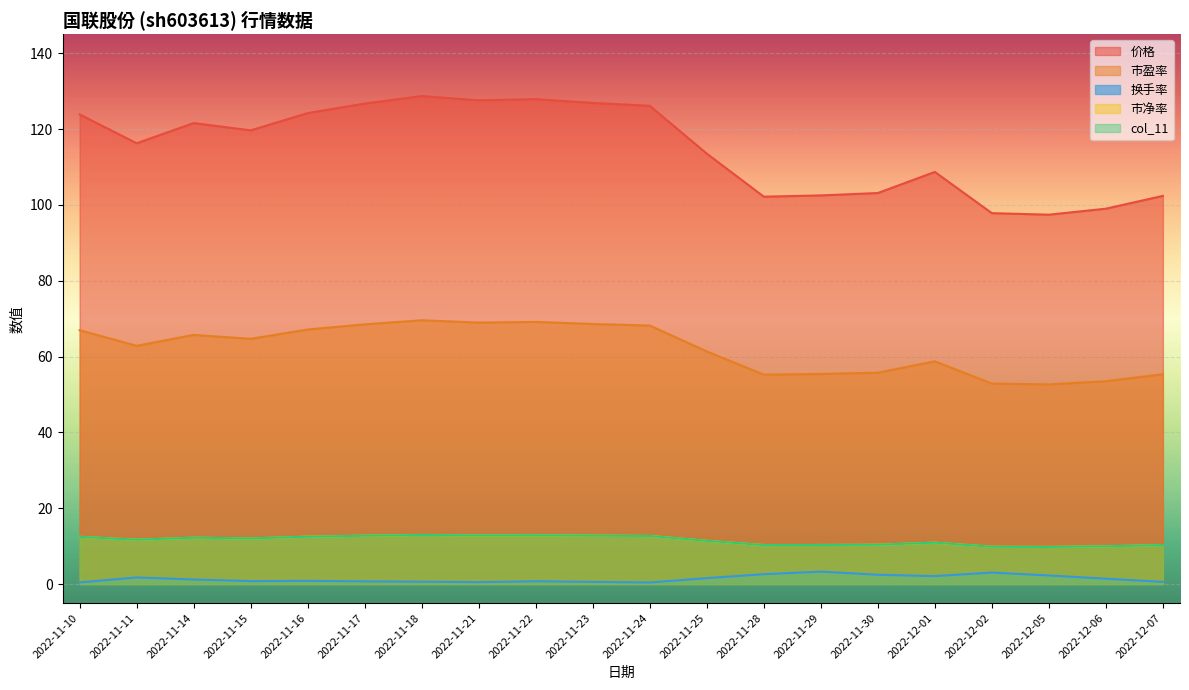

Reading left to right, transcribe all the data shown in this chart.

价格: 2022-11-10=123.9	2022-11-11=116.2	2022-11-14=121.6	2022-11-15=119.7	2022-11-16=124.2	2022-11-17=126.7	2022-11-18=128.7	2022-11-21=127.6	2022-11-22=127.9	2022-11-23=126.9	2022-11-24=126.1	2022-11-25=113.5	2022-11-28=102.2	2022-11-29=102.5	2022-11-30=103.1	2022-12-01=108.7	2022-12-02=97.8	2022-12-05=97.4	2022-12-06=99.0	2022-12-07=102.4
市盈率: 2022-11-10=67.0	2022-11-11=62.8	2022-11-14=65.7	2022-11-15=64.7	2022-11-16=67.1	2022-11-17=68.5	2022-11-18=69.6	2022-11-21=69.0	2022-11-22=69.1	2022-11-23=68.6	2022-11-24=68.2	2022-11-25=61.4	2022-11-28=55.2	2022-11-29=55.4	2022-11-30=55.8	2022-12-01=58.8	2022-12-02=52.9	2022-12-05=52.7	2022-12-06=53.5	2022-12-07=55.3
市净率: 2022-11-10=12.5	2022-11-11=11.7	2022-11-14=12.2	2022-11-15=12.1	2022-11-16=12.5	2022-11-17=12.8	2022-11-18=13.0	2022-11-21=12.8	2022-11-22=12.9	2022-11-23=12.8	2022-11-24=12.7	2022-11-25=11.4	2022-11-28=10.3	2022-11-29=10.3	2022-11-30=10.4	2022-12-01=10.9	2022-12-02=9.8	2022-12-05=9.8	2022-12-06=10.0	2022-12-07=10.3
col_11: 2022-11-10=12.5	2022-11-11=11.7	2022-11-14=12.2	2022-11-15=12.1	2022-11-16=12.5	2022-11-17=12.8	2022-11-18=13.0	2022-11-21=12.8	2022-11-22=12.9	2022-11-23=12.8	2022-11-24=12.7	2022-11-25=11.4	2022-11-28=10.3	2022-11-29=10.3	2022-11-30=10.4	2022-12-01=10.9	2022-12-02=9.8	2022-12-05=9.8	2022-12-06=10.0	2022-12-07=10.3
换手率: 2022-11-10=0.5	2022-11-11=1.8	2022-11-14=1.2	2022-11-15=0.8	2022-11-16=0.9	2022-11-17=0.7	2022-11-18=0.6	2022-11-21=0.5	2022-11-22=0.8	2022-11-23=0.6	2022-11-24=0.4	2022-11-25=1.6	2022-11-28=2.6	2022-11-29=3.3	2022-11-30=2.5	2022-12-01=2.1	2022-12-02=3.0	2022-12-05=2.3	2022-12-06=1.4	2022-12-07=0.6